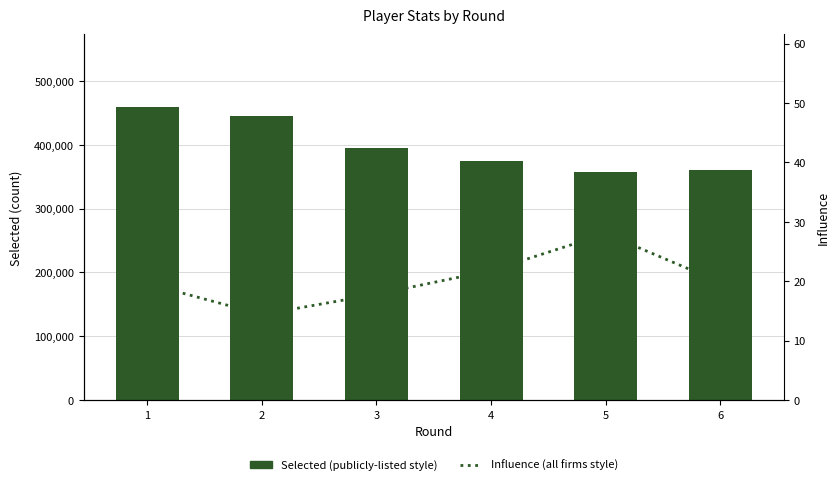

How many series are shown in this chart?

2